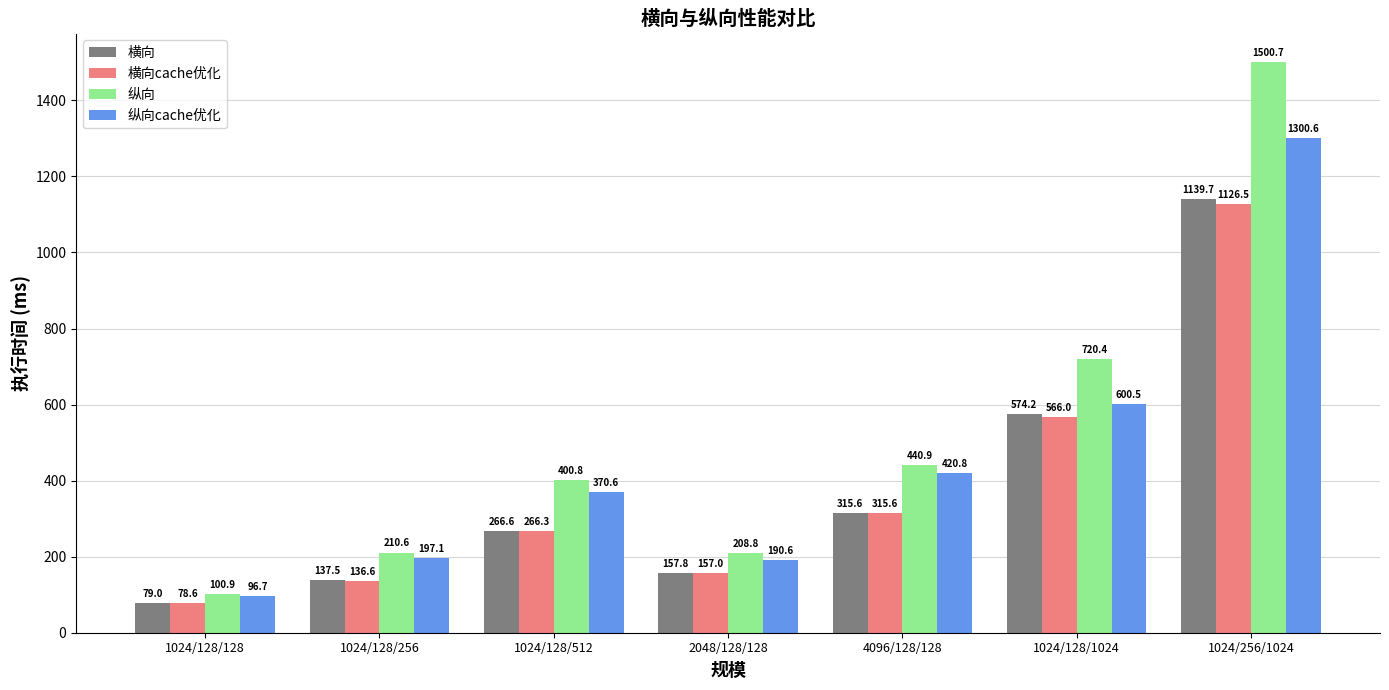

What is the maximum value shown in the chart?

1500.7